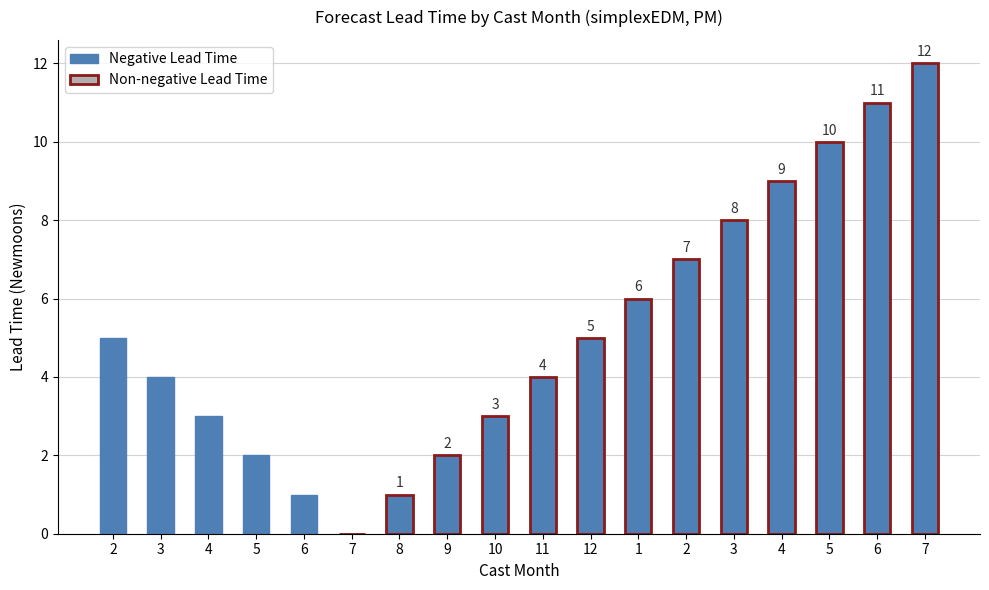

At how many categories does at least one series exceed -1?

18